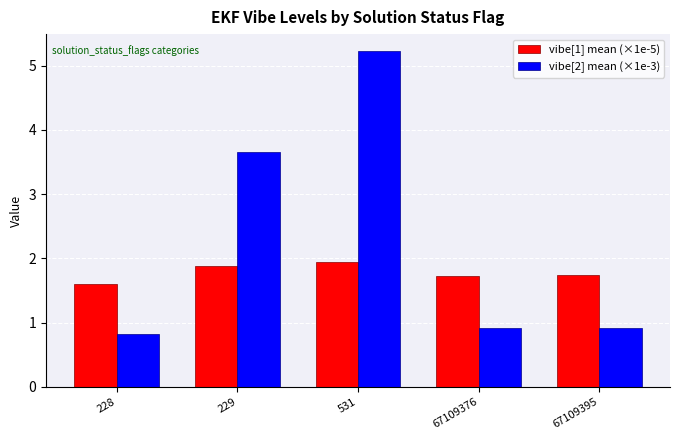

What are all the series names shown in the legend?

vibe[1] mean (×1e-5), vibe[2] mean (×1e-3)